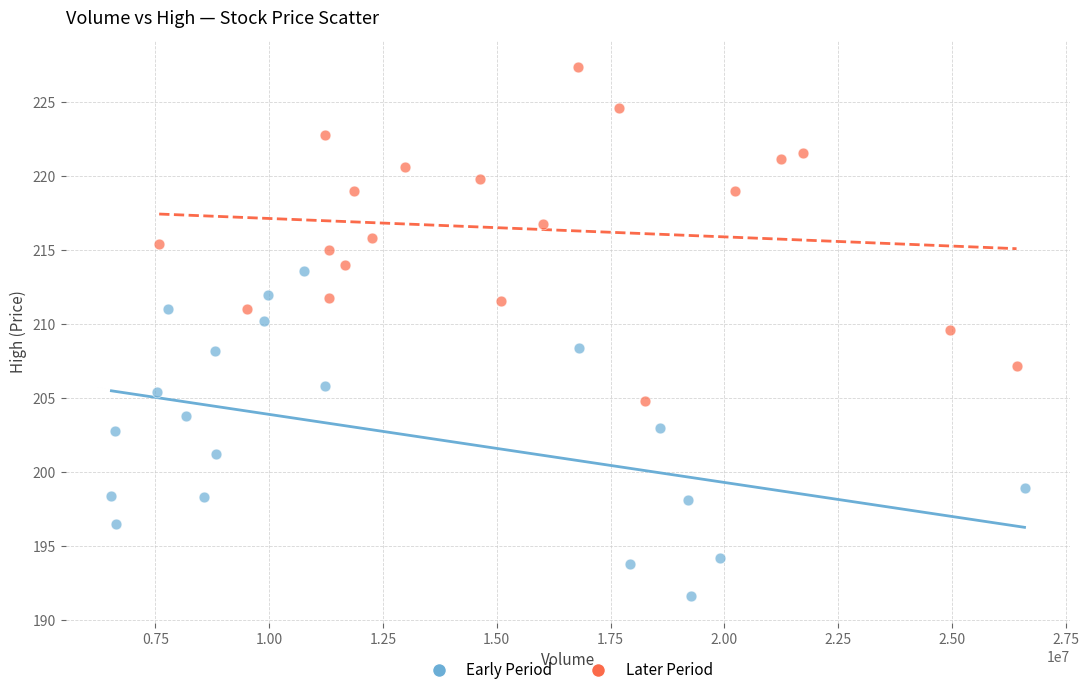

Which series reaches the maximum Y coordinate?

Later Period